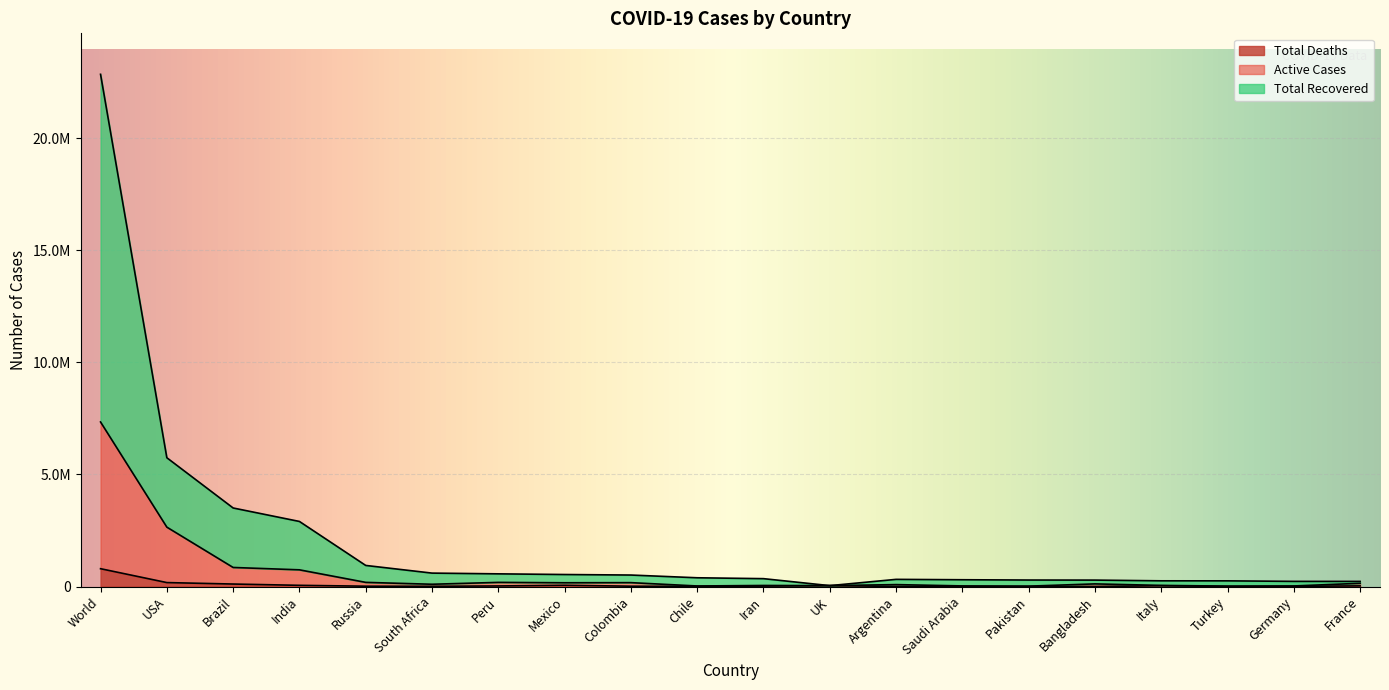

What is the difference between the Active Cases values at Chile and UK?

15617